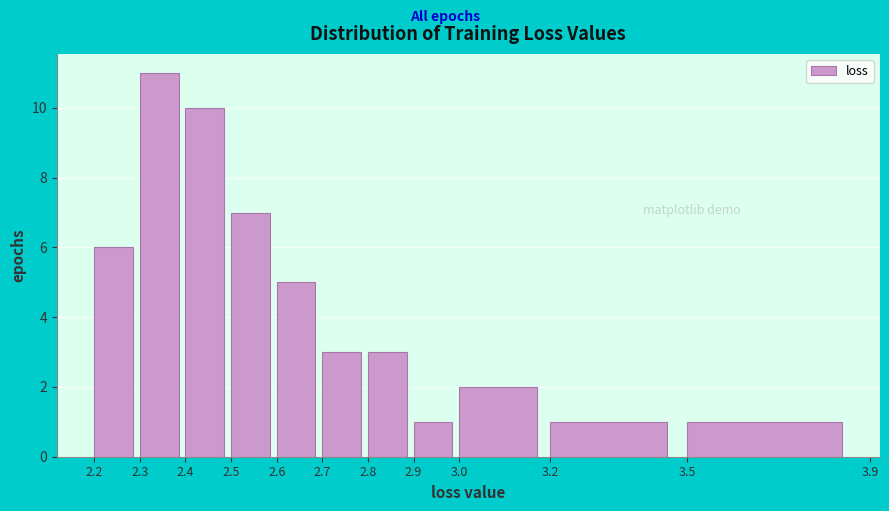

Over which range of the x-axis is the bar tallest?

2.3 to 2.4